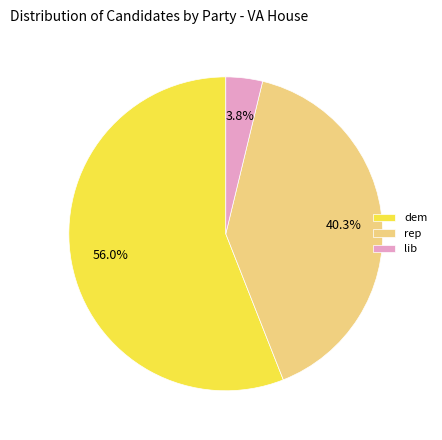

Combined, do lib and dem account for over 50%?

Yes